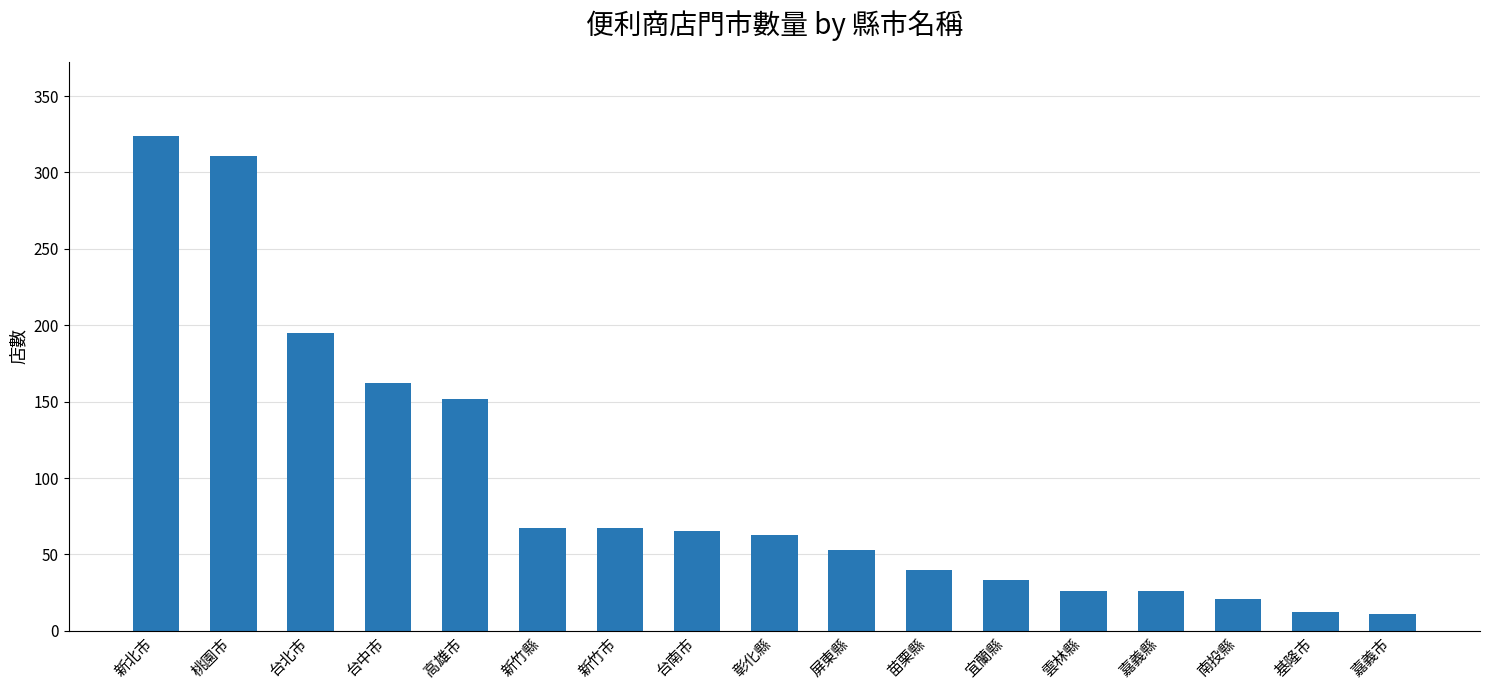

How many bars are there in total?

17